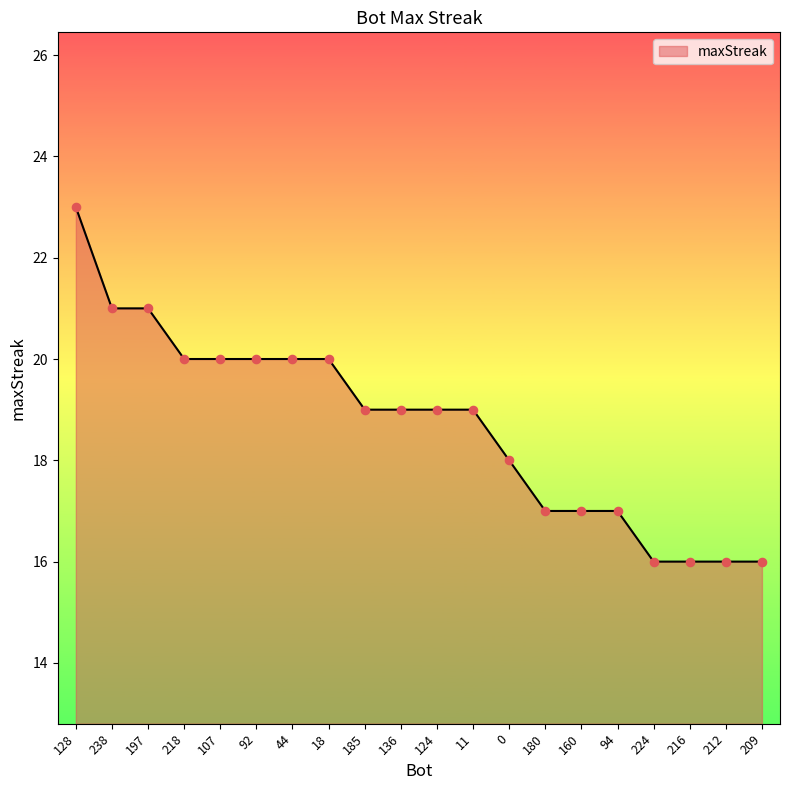

What is the ratio of the value at 0 to the value at 92?

0.9